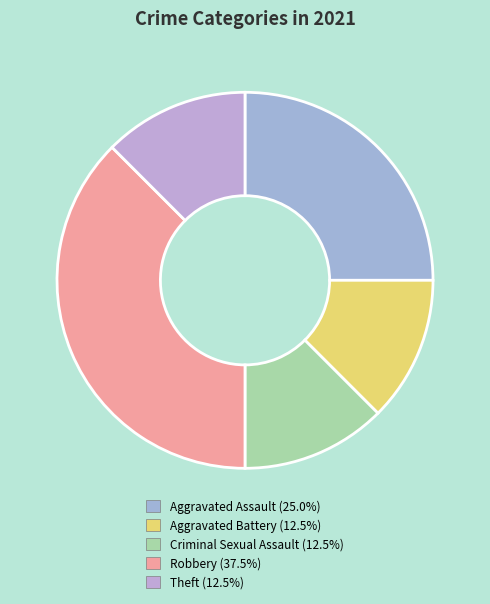

Rank the categories by value from lowest to highest.

Aggravated Battery, Criminal Sexual Assault, Theft, Aggravated Assault, Robbery